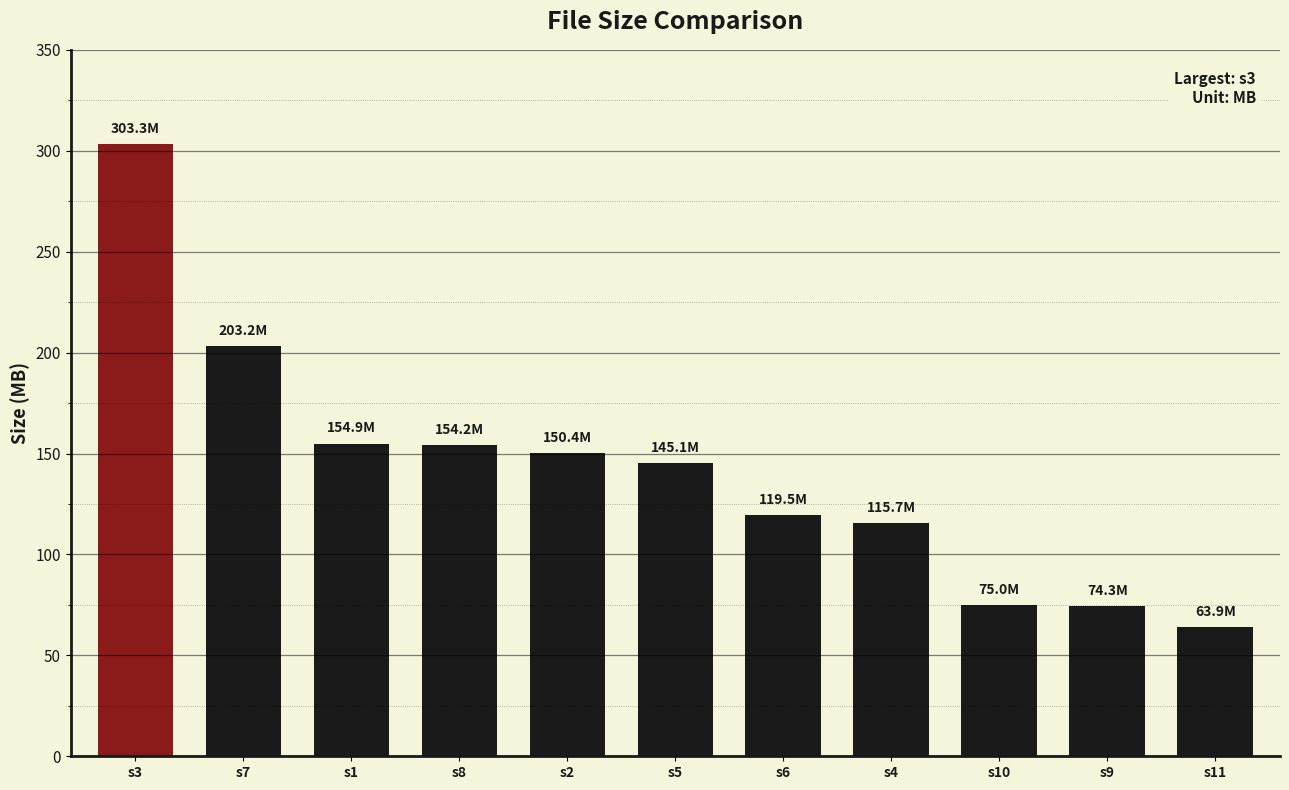

What position from the left is s7?

2